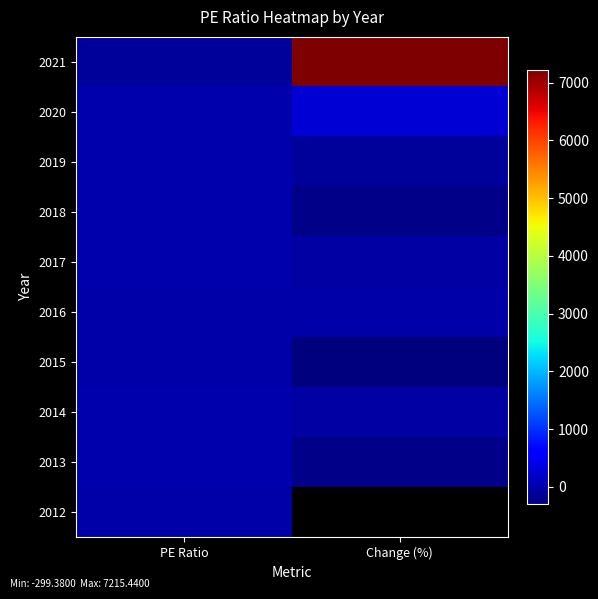

What is the difference between the maximum and minimum values in the 2020 series?

262.7